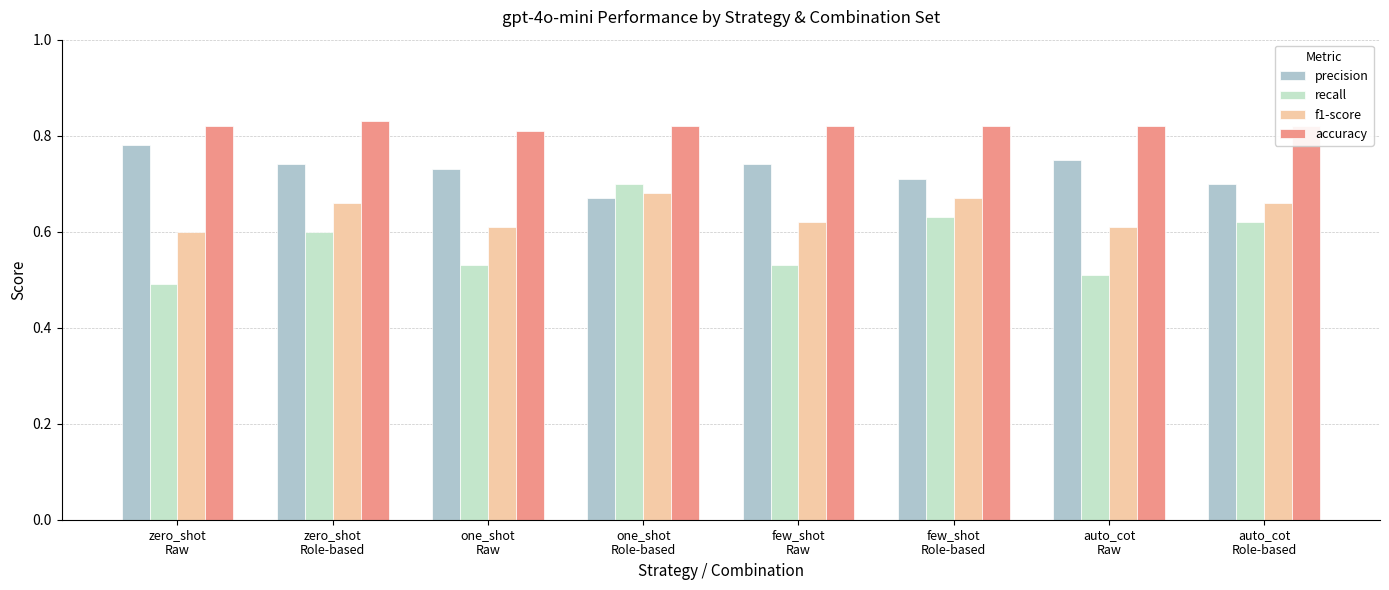

Between few_shot
Raw and auto_cot
Role-based, which series saw the biggest shift?

recall